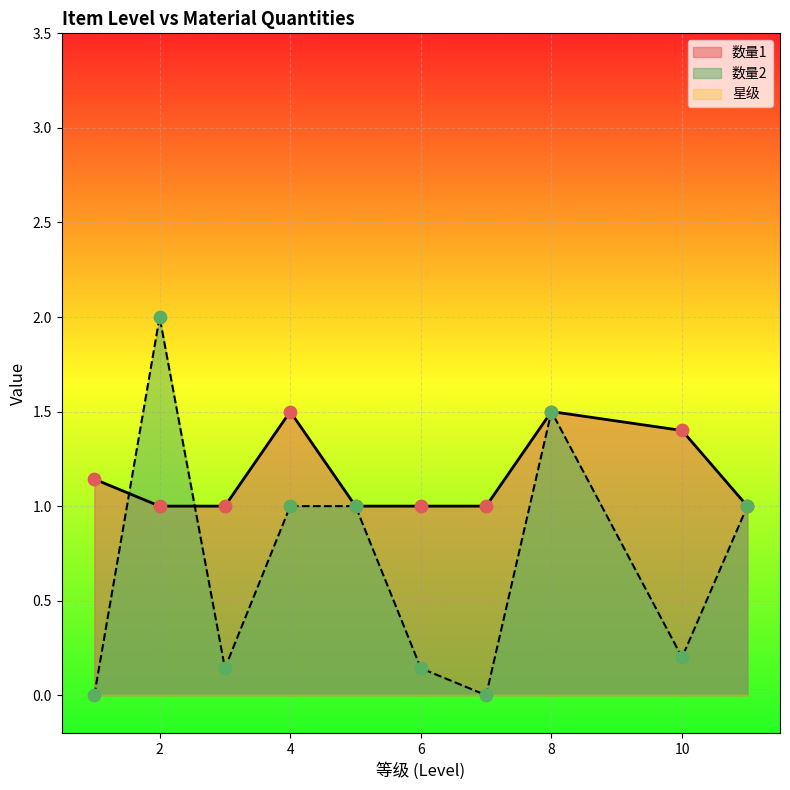

At which category is the sum across all series the highest?

8